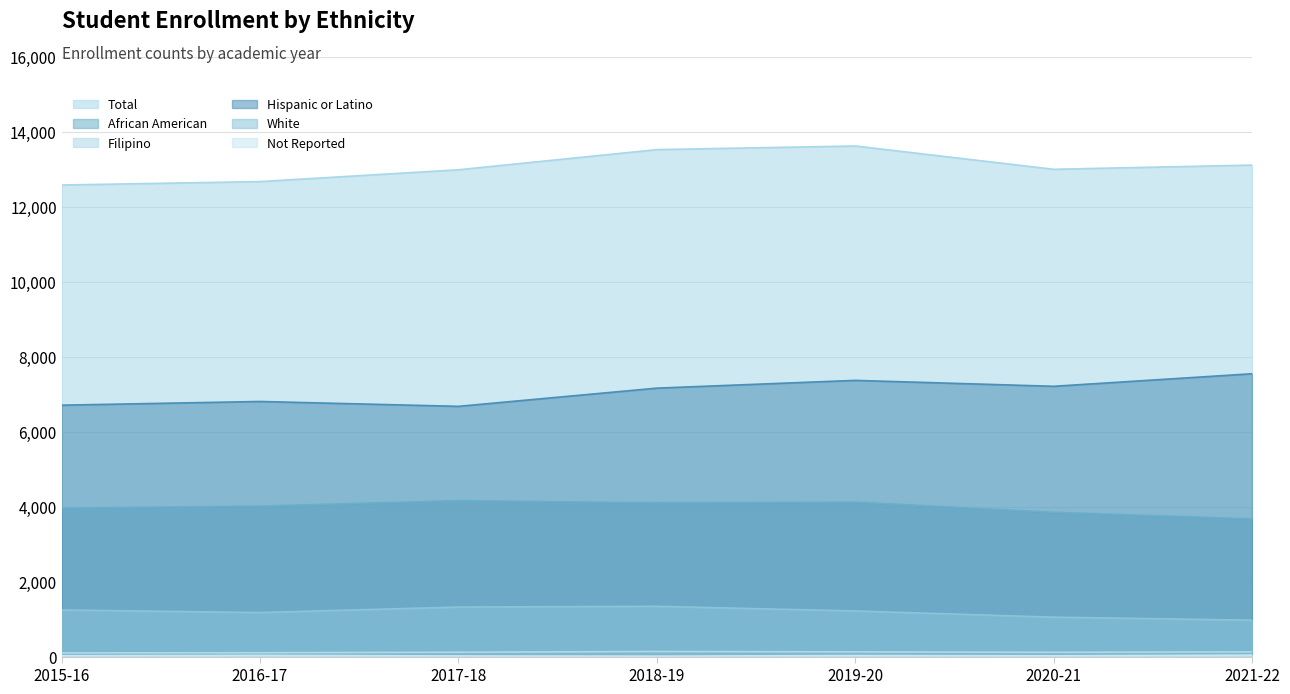

What is the difference between the Not Reported values at 2018-19 and 2015-16?

11